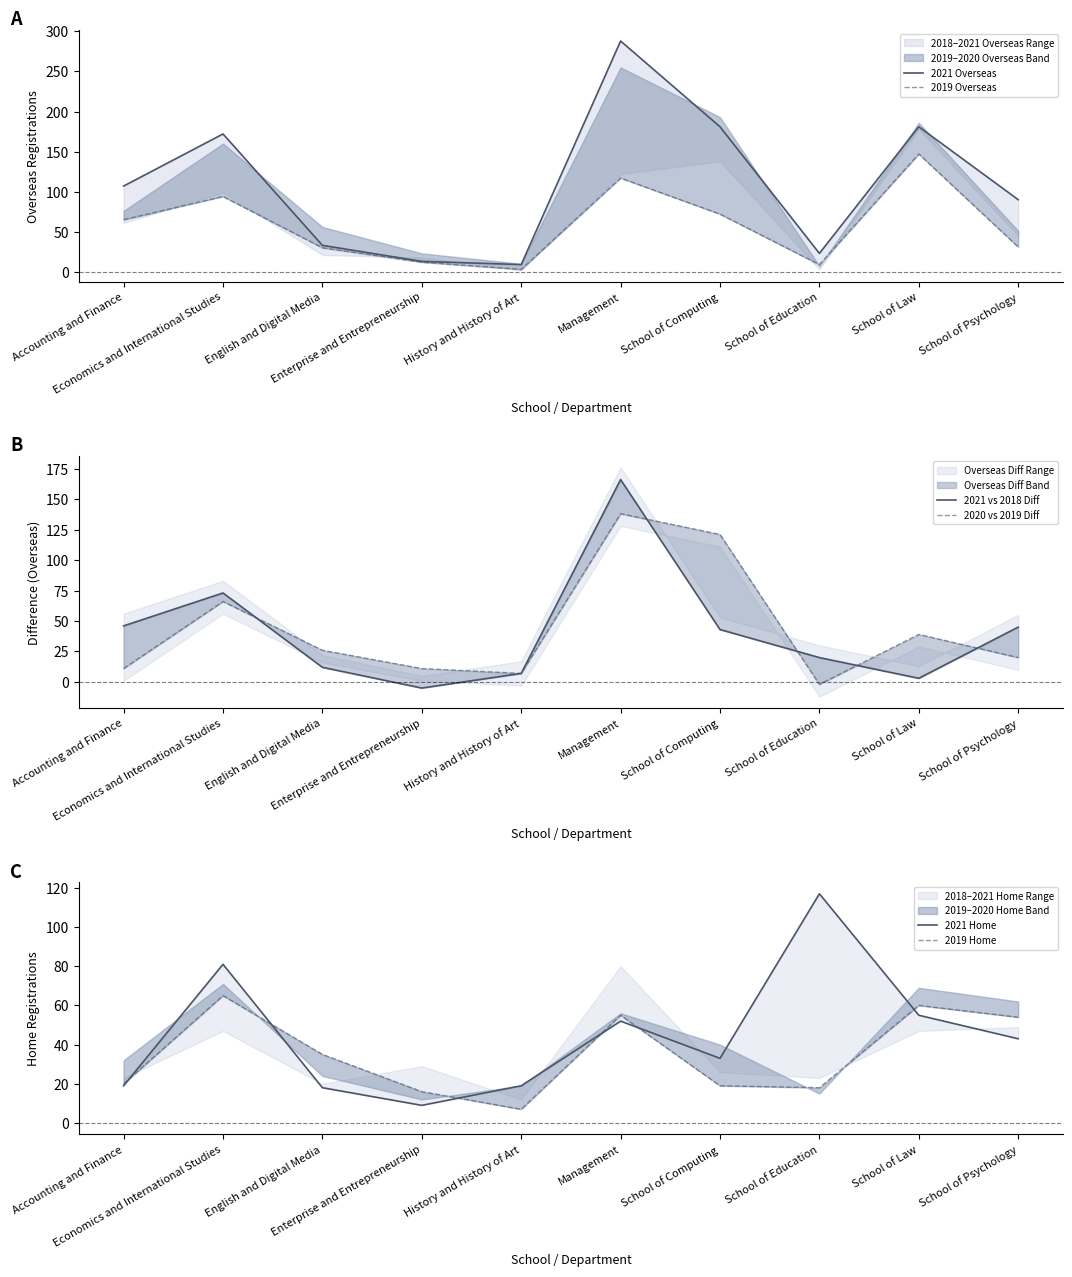

The value of 2019 Overseas at Economics and International Studies is 94. True or false?

True